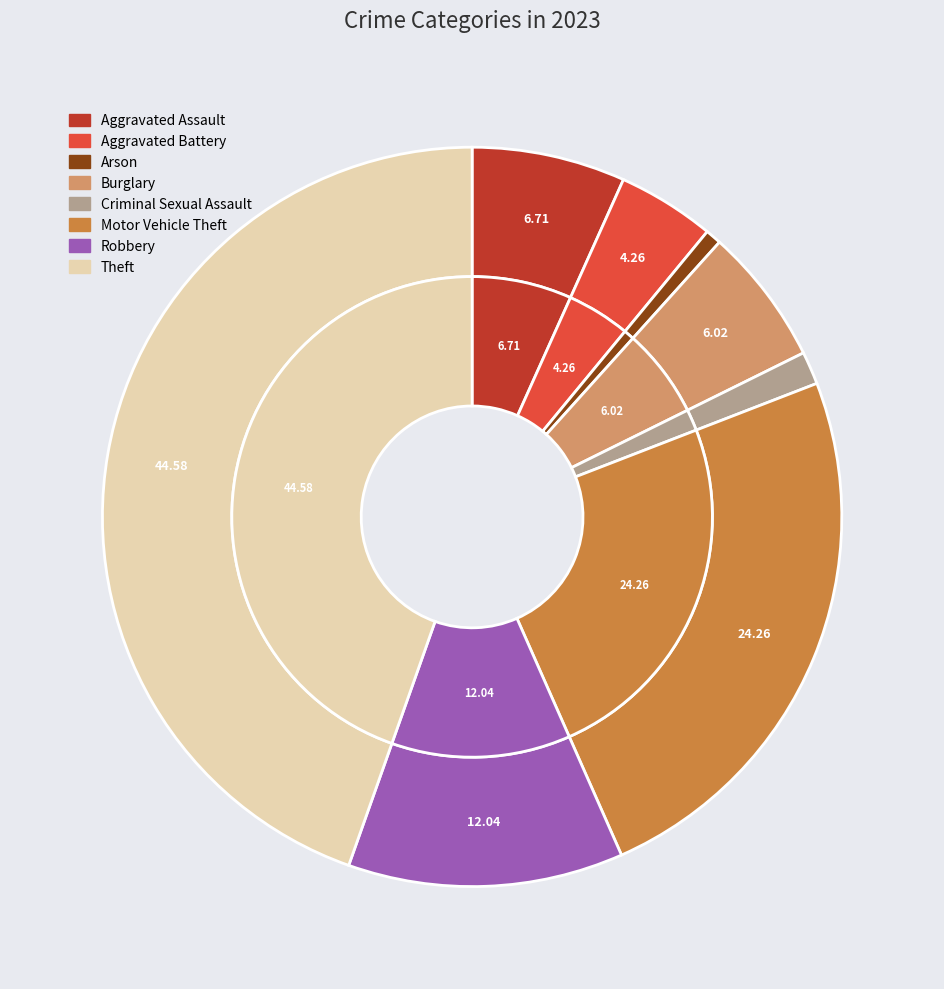

How many slices are in this pie chart?

8